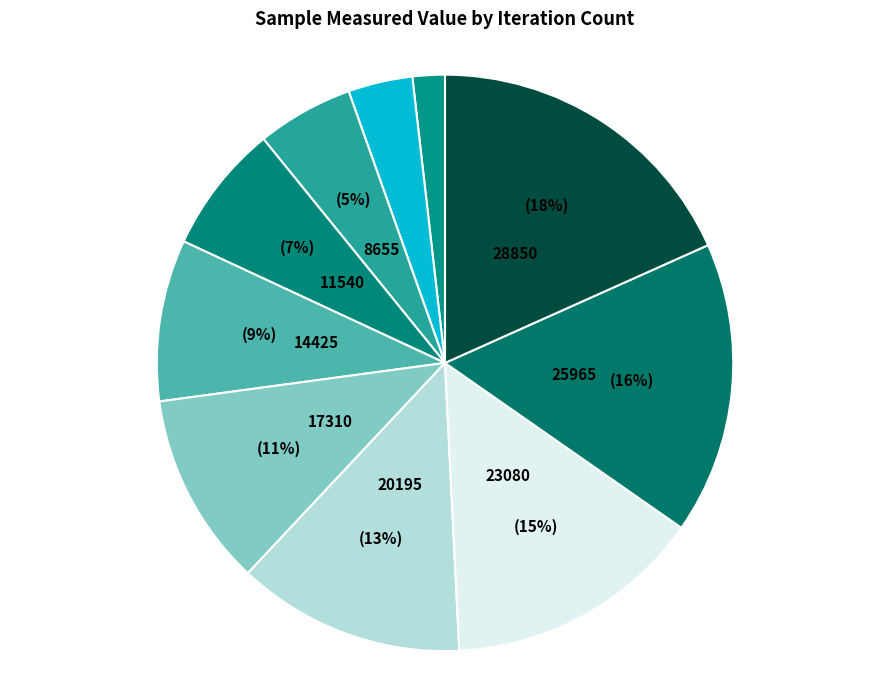

How many slices are in this pie chart?

10